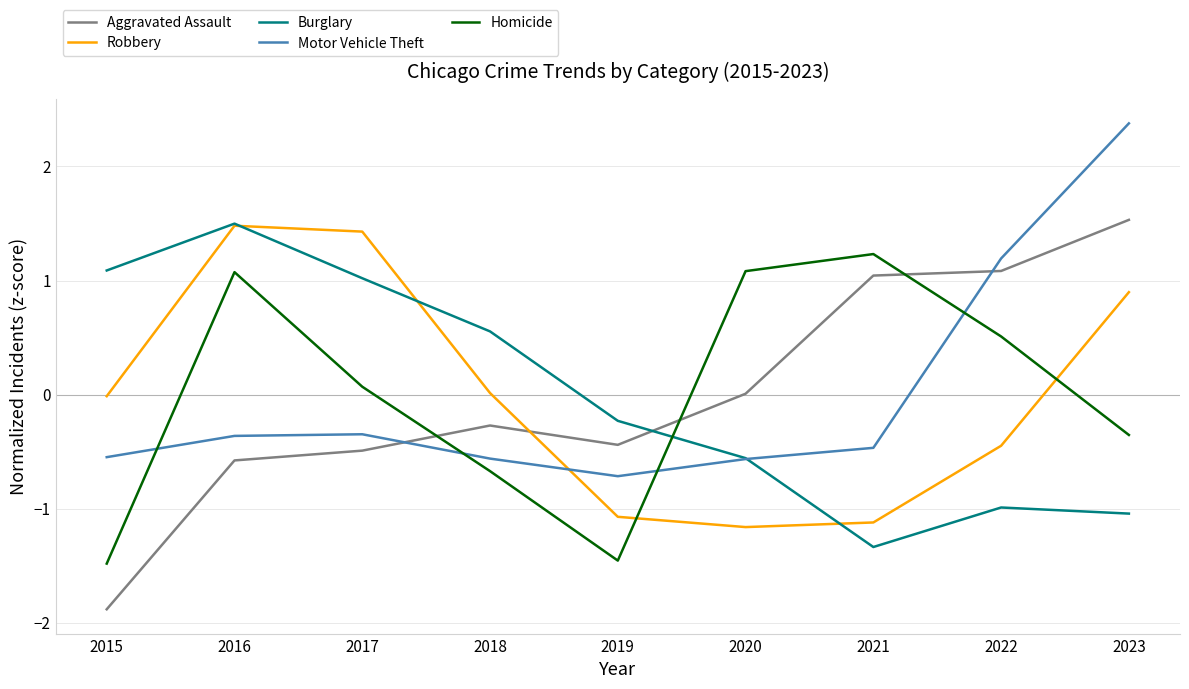

What is the lowest value of the Robbery series?

-1.2